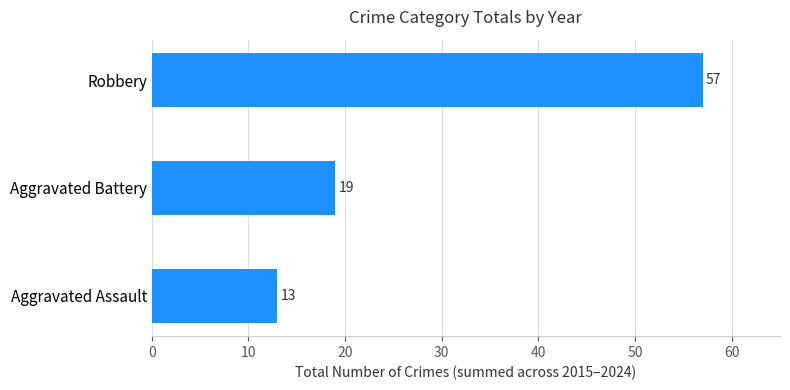

What is the difference between the maximum and minimum values?

44